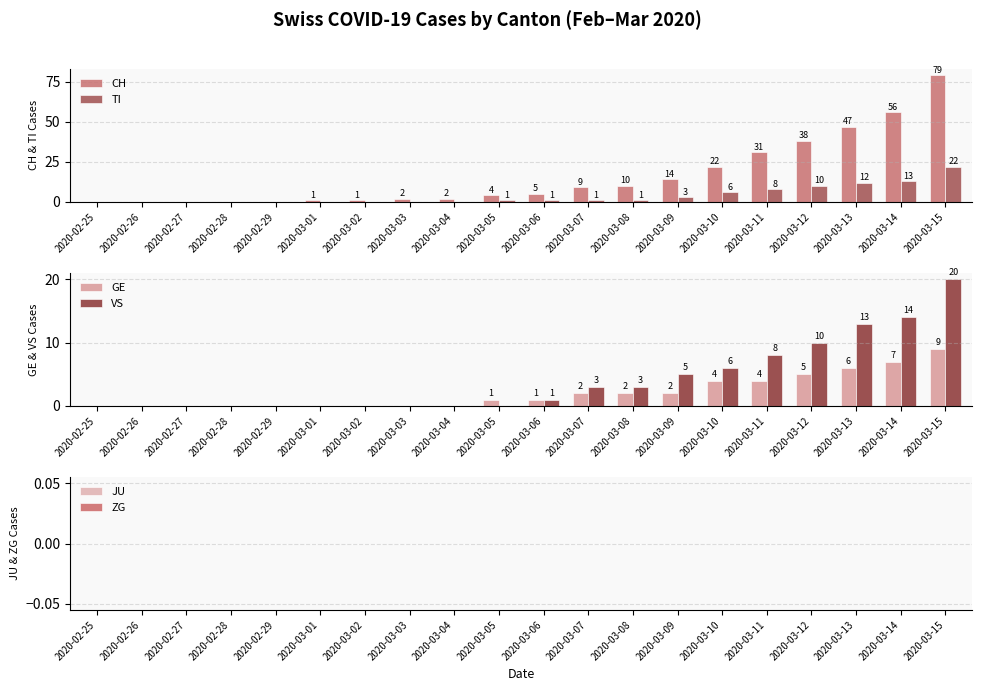

What are all the series names shown in the legend?

CH, TI, GE, VS, JU, ZG